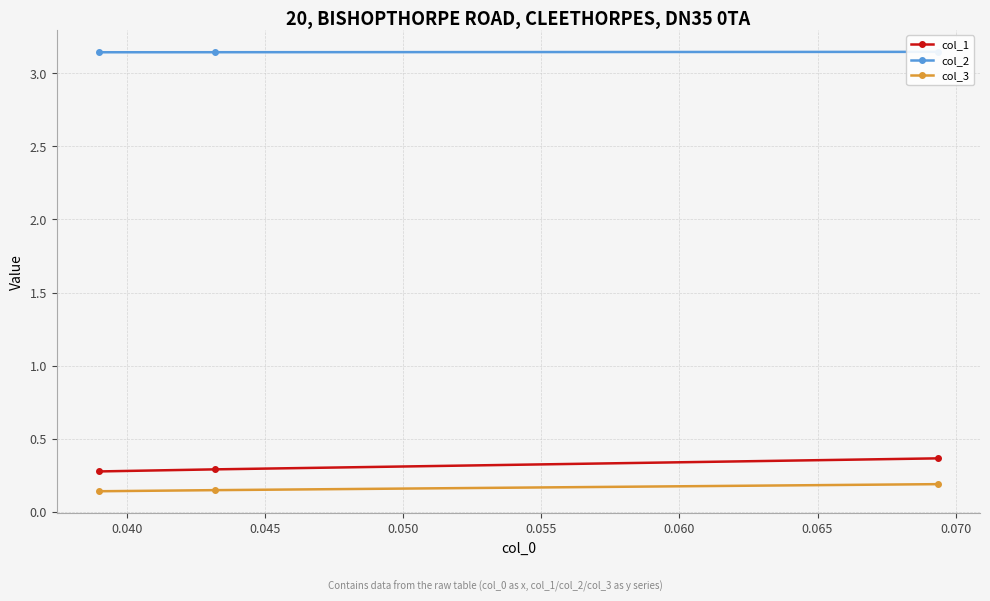

What is the difference between the maximum and minimum values in the col_1 series?

0.1